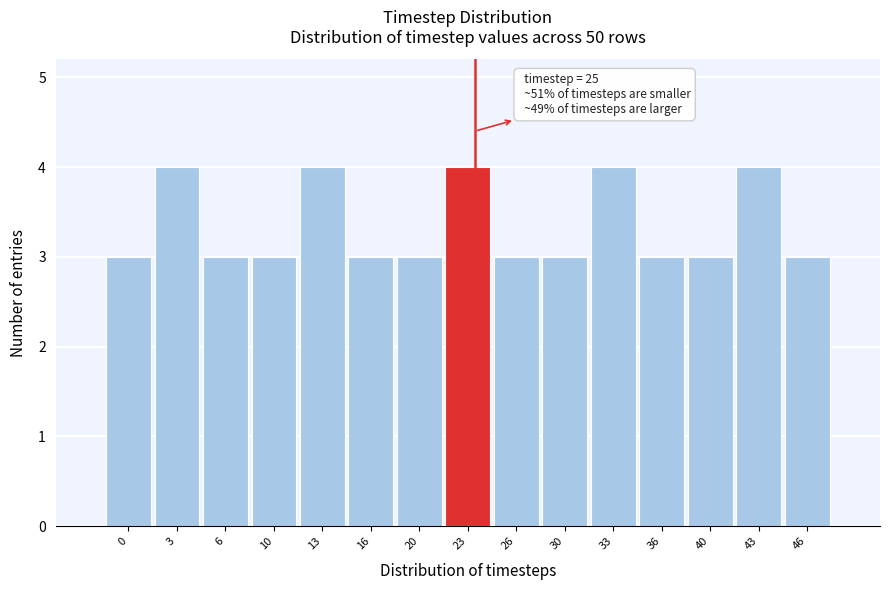

Reading left to right, extract all data points from this chart.

0=3	3=4	6=3	10=3	13=4	16=3	20=3	23=4	26=3	30=3	33=4	36=3	40=3	43=4	46=3